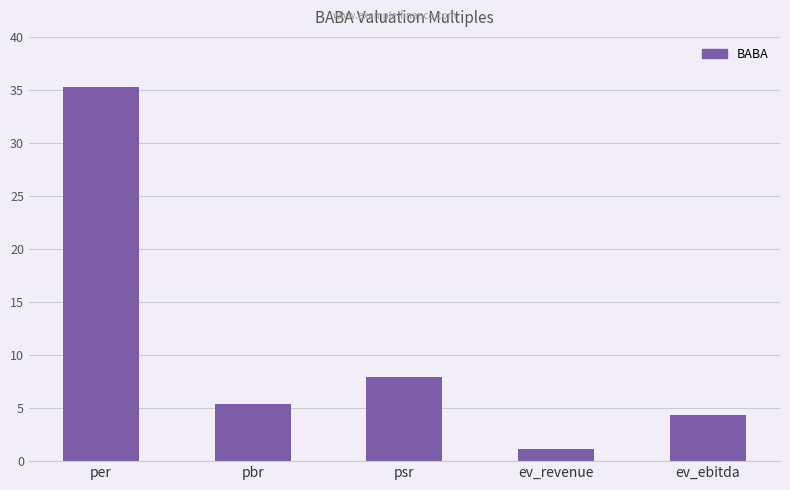

What value does the data have at per?

35.3